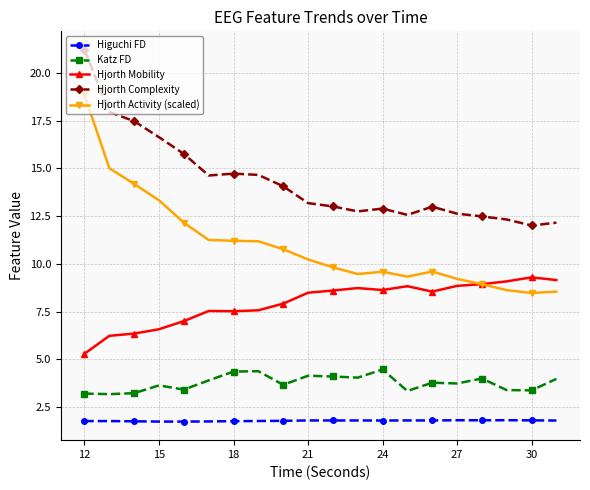

Which series has the largest total across all categories?

Hjorth Complexity